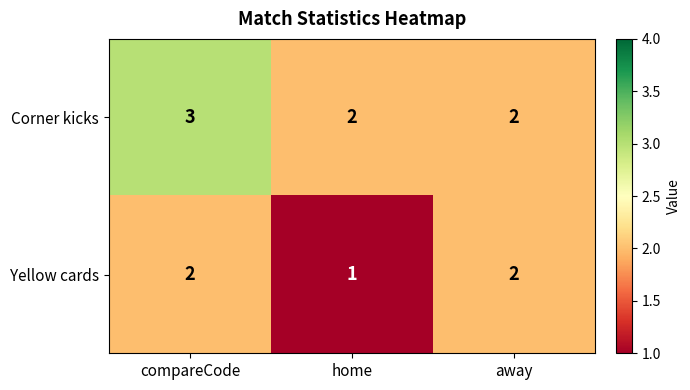

Rank the series by their maximum value, from lowest to highest.

Yellow cards, Corner kicks